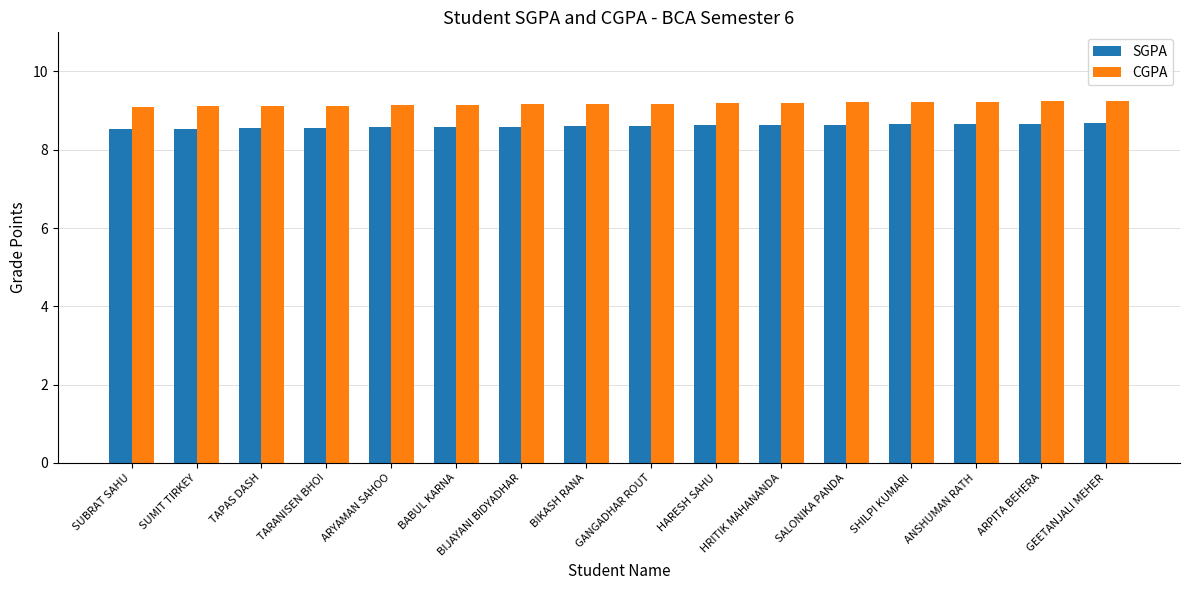

Is it true that SGPA equals 8.6 at BIJAYANI BIDYADHAR?

True